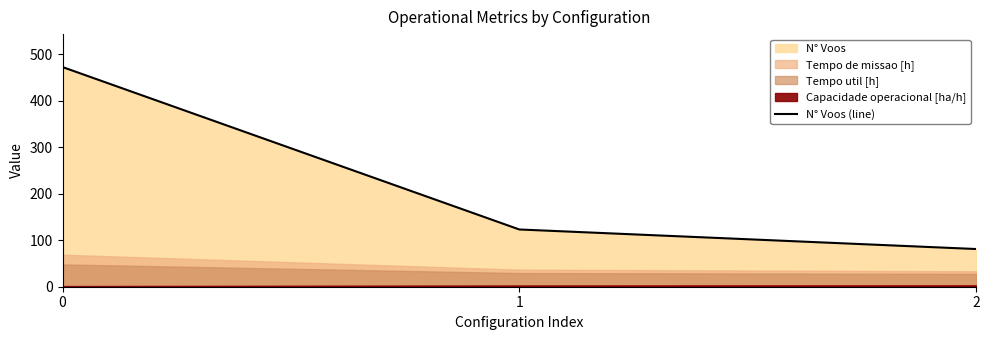

Reading left to right, extract all data points from this chart.

0=472	1=123	2=81